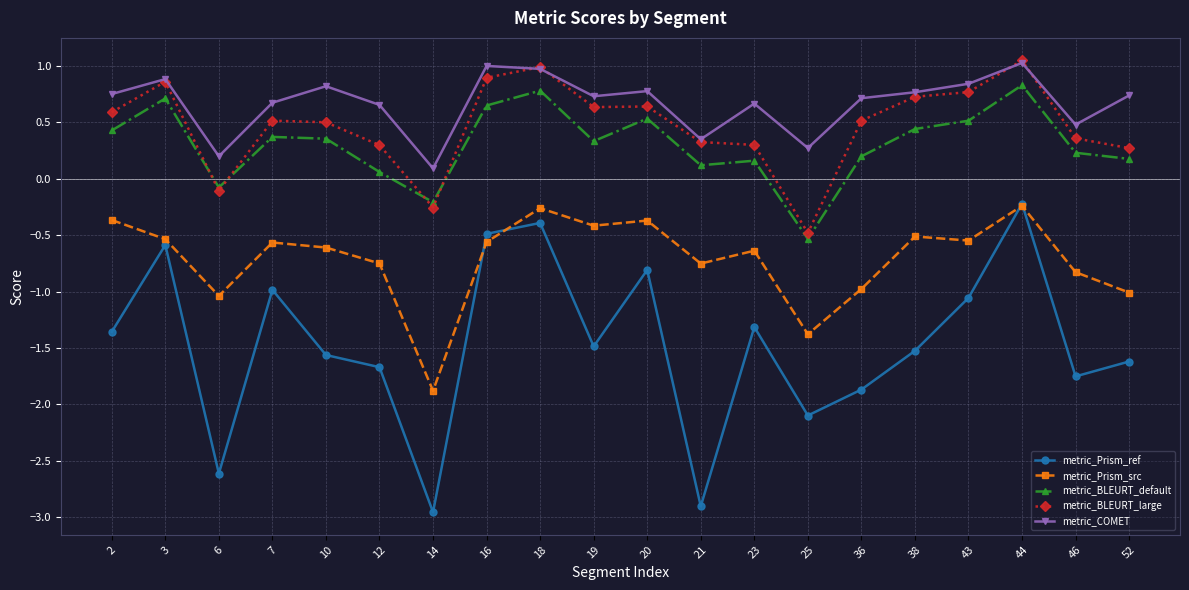

How many data points does each series have?

20